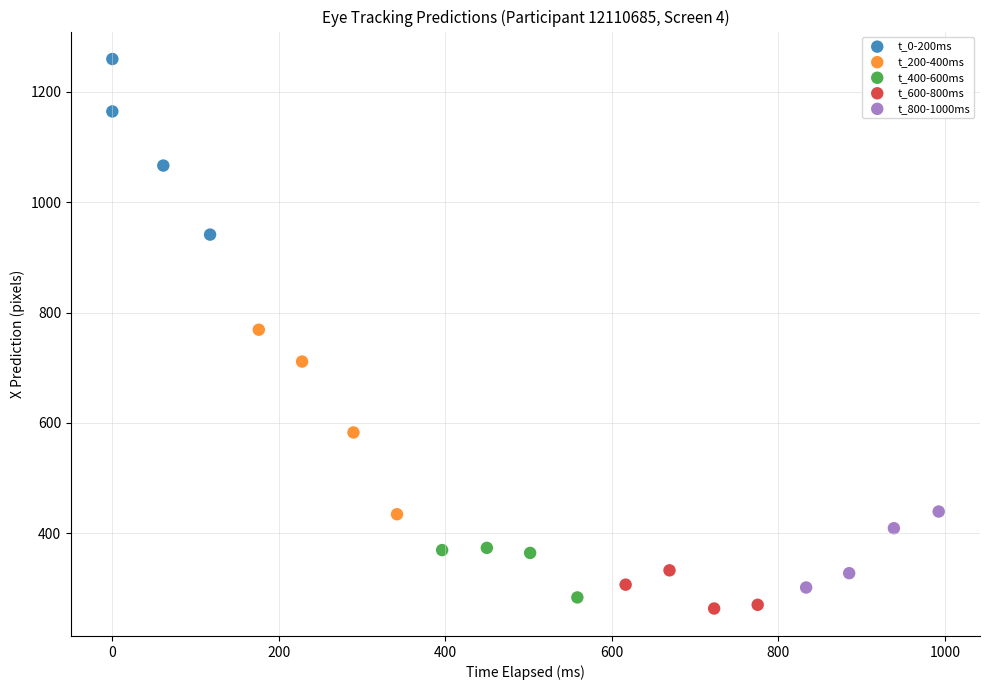

Which series has the widest spread of Y values?

t_200-400ms